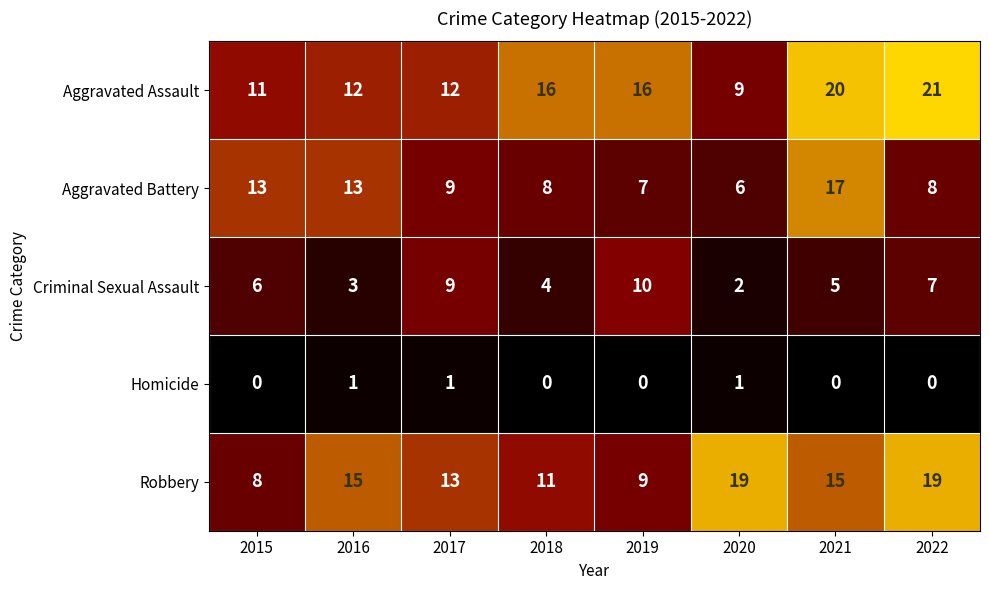

How many data points in Aggravated Battery are less than 9?

4